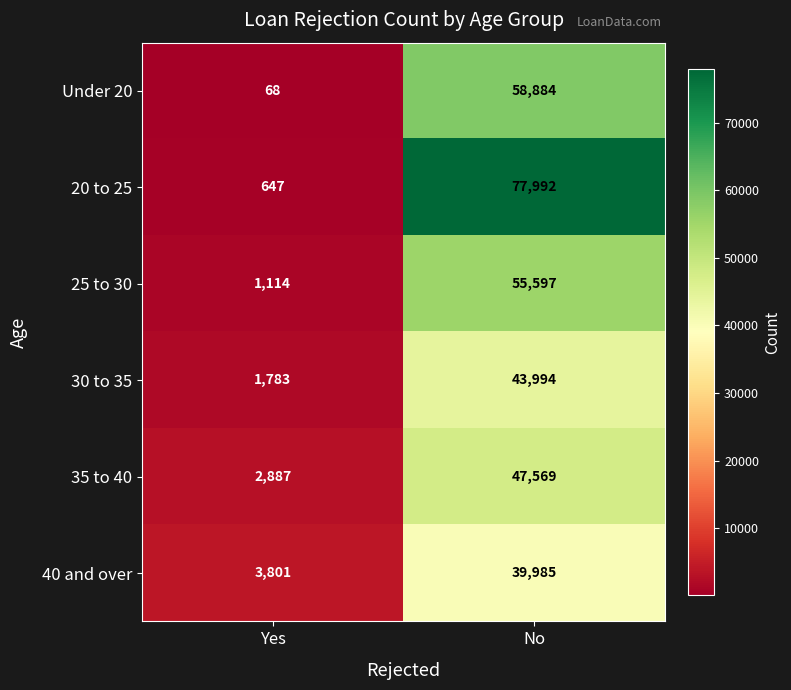

Reading left to right, extract all data points from this chart.

Under 20: 68	58884
20 to 25: 647	77992
25 to 30: 1114	55597
30 to 35: 1783	43994
35 to 40: 2887	47569
40 and over: 3801	39985